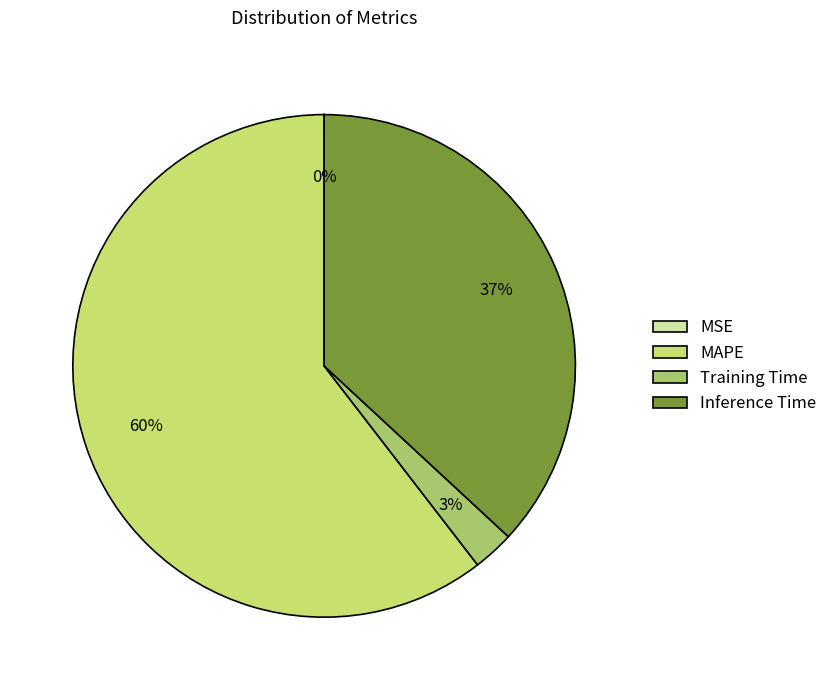

To the nearest percent, what percentage of the pie is MAPE?

60%